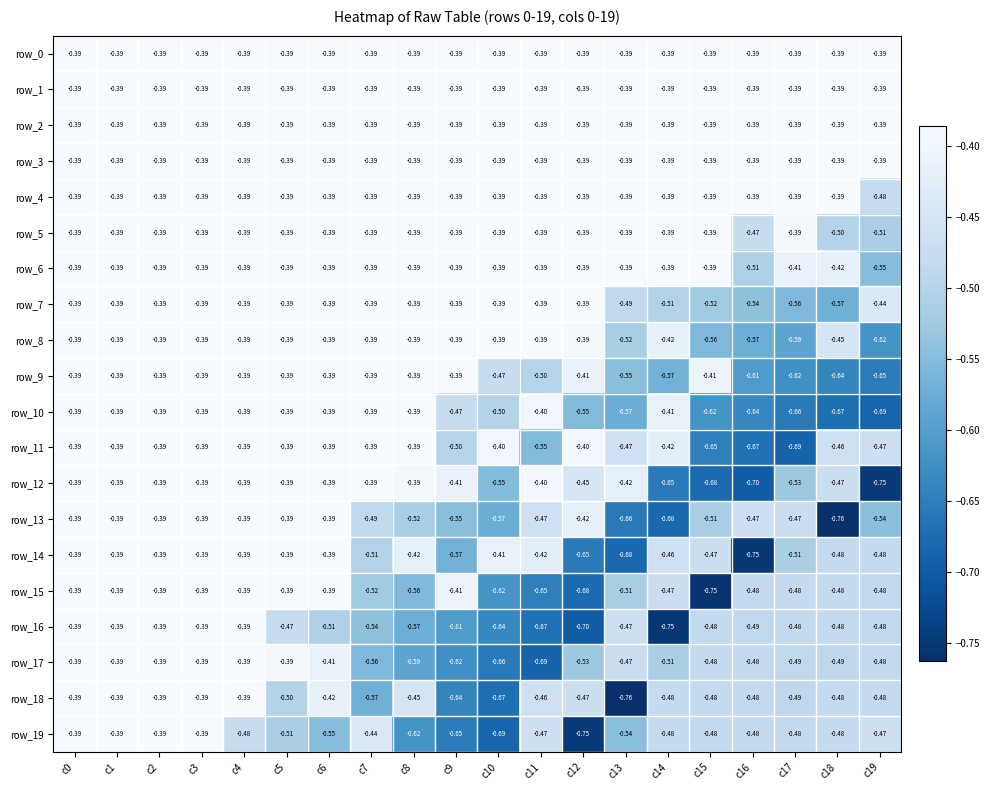

True or false: row_3 has a value of -0.1 at c2.

False